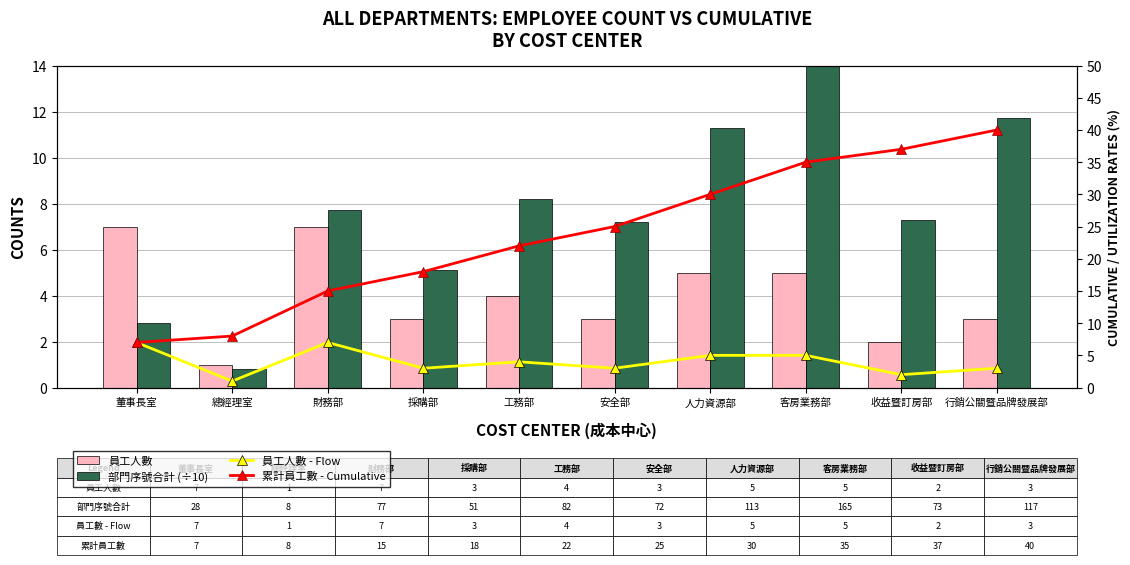

At which category is the sum across all series the highest?

客房業務部